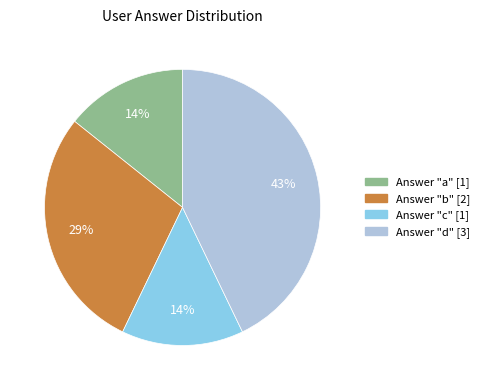

To the nearest percent, what is the difference between the largest and smallest slice percentages?

29%